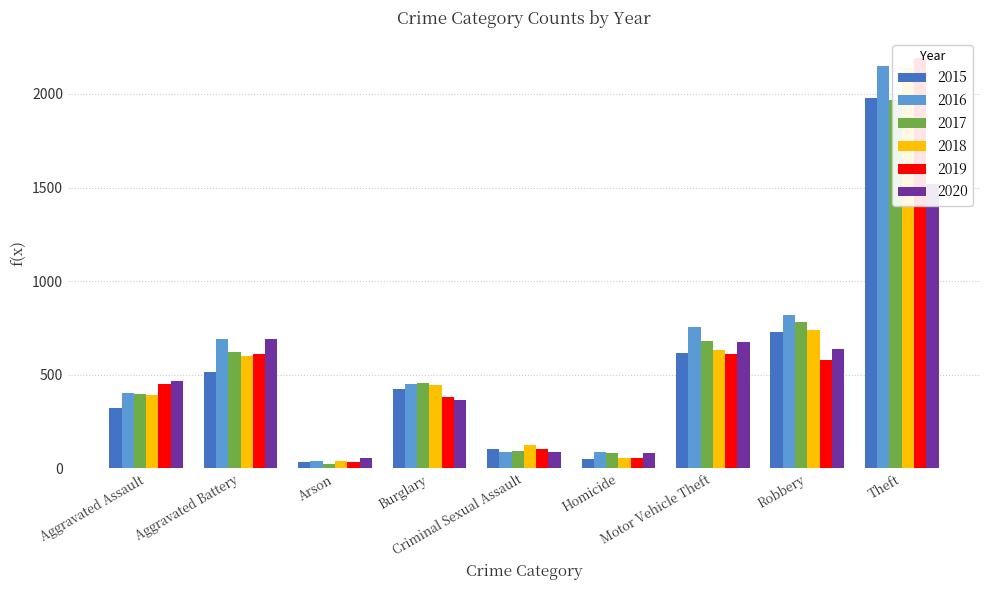

At which label is 2015 closest to 1008?

Robbery